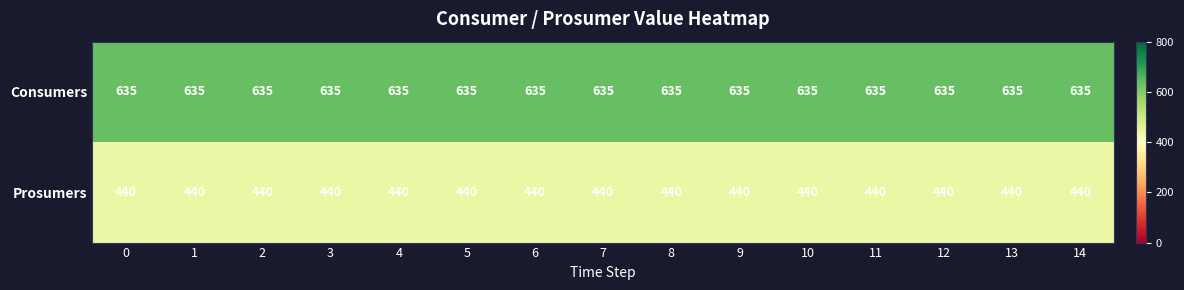

Is it true that Prosumers equals 210 at 4?

False